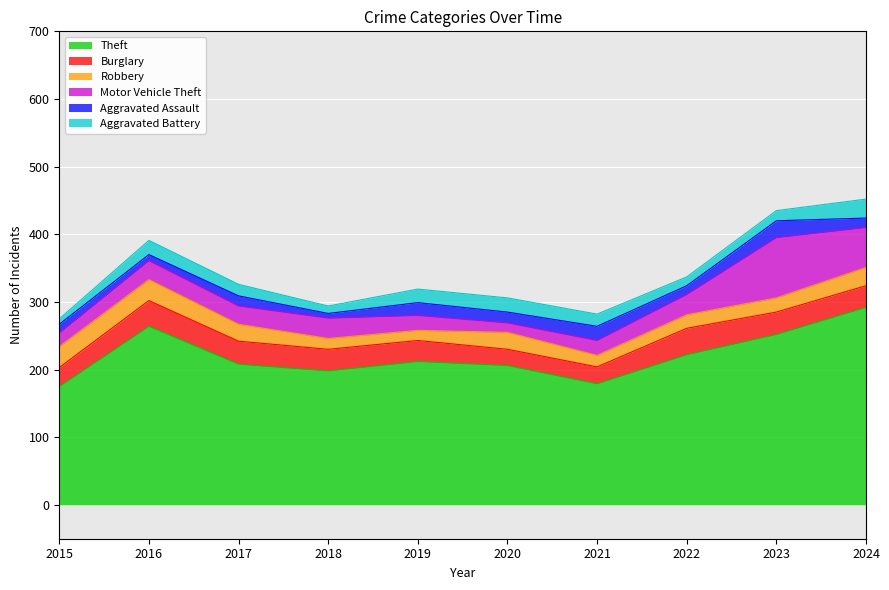

The value of Theft at 2024 is 292. True or false?

True